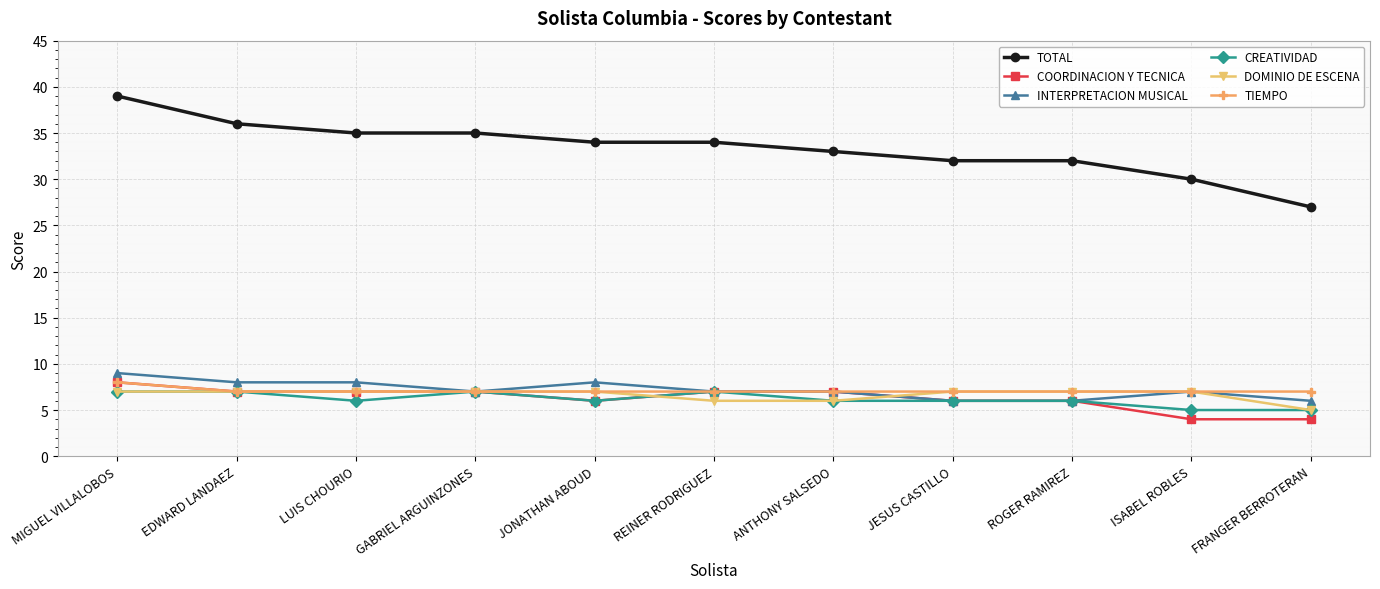

Which series has the largest total across all categories?

TOTAL